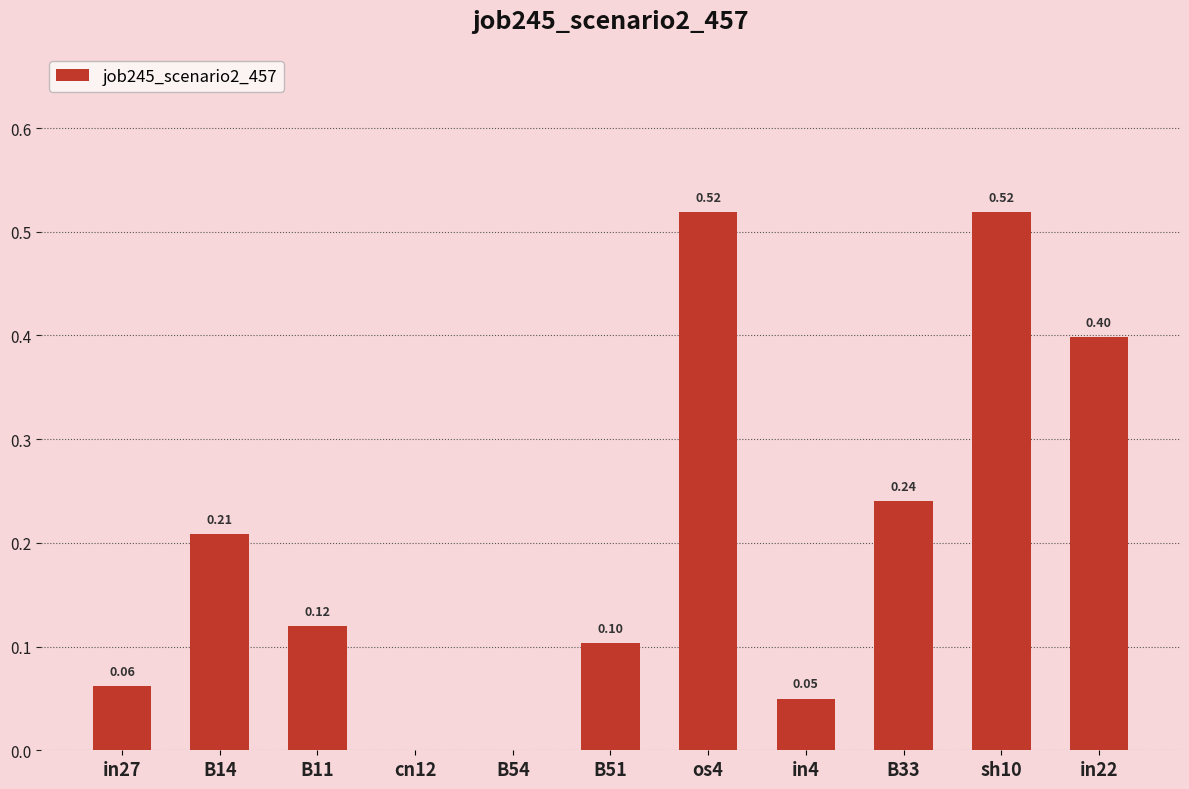

Between sh10 and in27, which is larger?

sh10